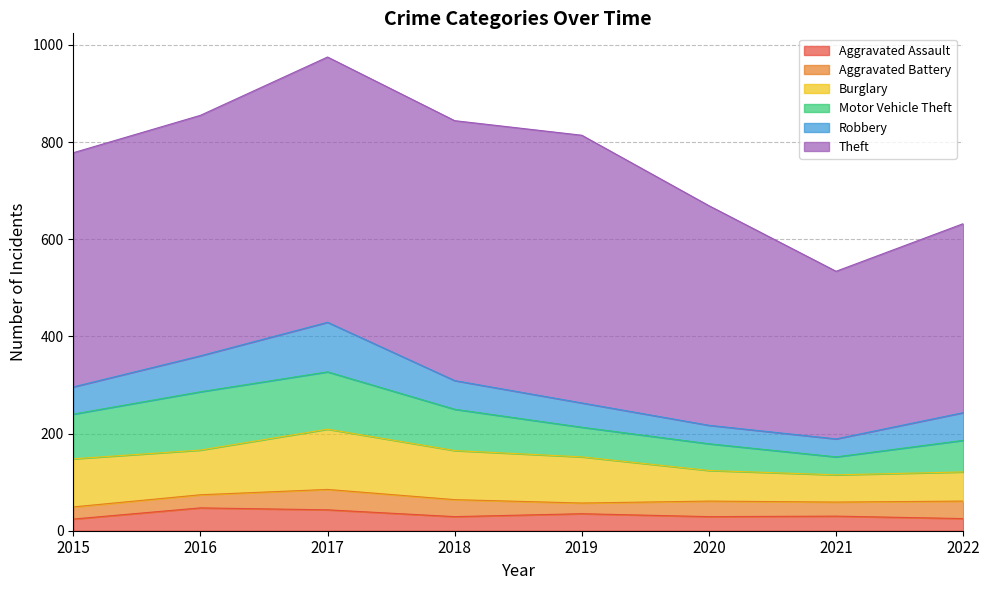

Reading left to right, transcribe all the data shown in this chart.

Aggravated Assault: 2015=24	2016=47	2017=43	2018=29	2019=35	2020=29	2021=30	2022=25
Aggravated Battery: 2015=25	2016=27	2017=42	2018=35	2019=22	2020=32	2021=29	2022=36
Burglary: 2015=99	2016=92	2017=124	2018=101	2019=95	2020=63	2021=56	2022=60
Motor Vehicle Theft: 2015=92	2016=120	2017=118	2018=85	2019=61	2020=55	2021=37	2022=65
Robbery: 2015=56	2016=74	2017=102	2018=59	2019=50	2020=38	2021=37	2022=57
Theft: 2015=482	2016=495	2017=546	2018=535	2019=551	2020=452	2021=345	2022=389